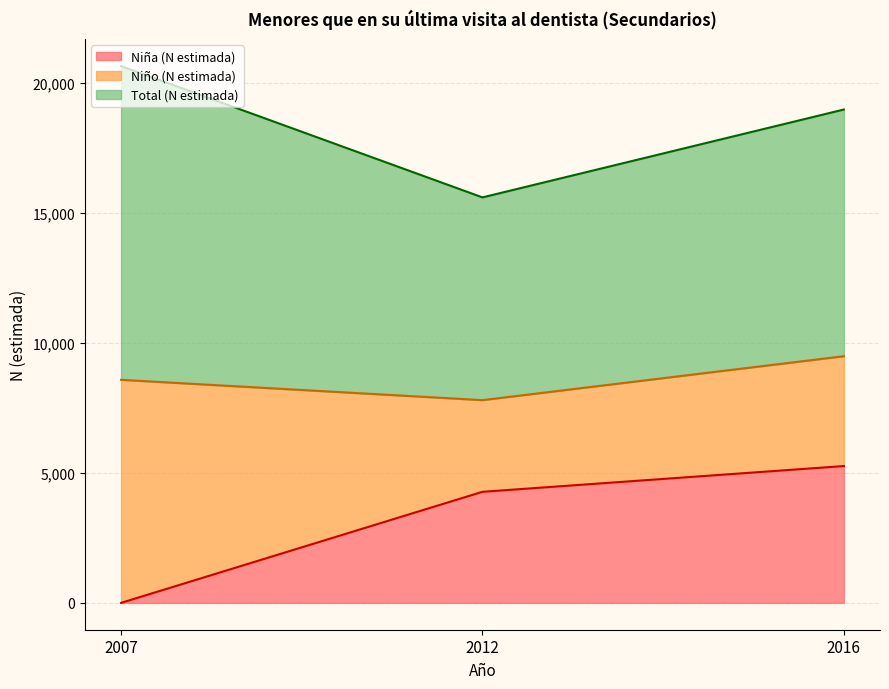

List the series in order of their overall mean, lowest first.

Niña (N estimada), Niño (N estimada), Total (N estimada)